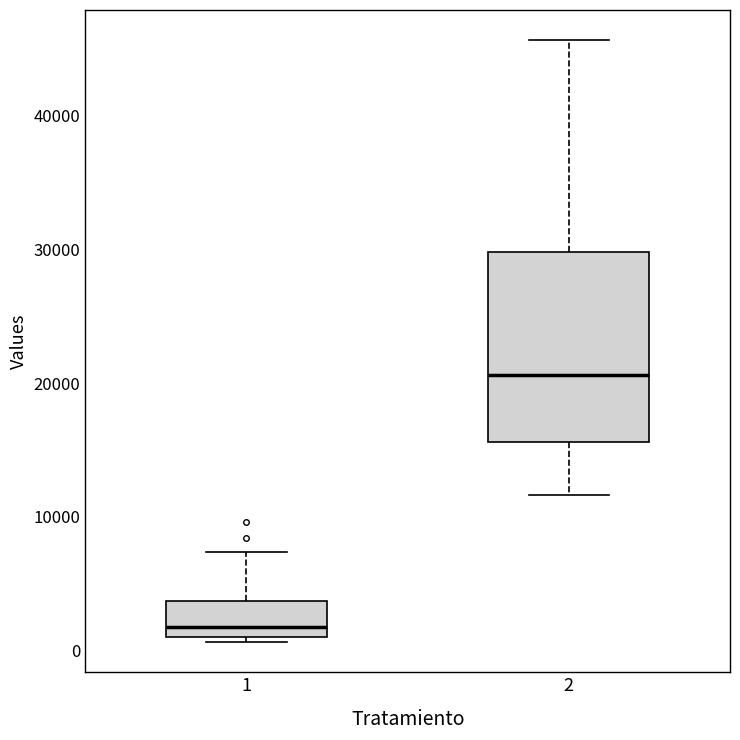

Reading left to right, read every box against the y-axis: the position of its median line, the range the box covers, and the ends of its whiskers. The values are not printed on the chart, so give them approximately, as read against the axis.

1: median 2000, box 1000 to 4000, whiskers 1000 (just below the box's lower edge) to 7000
2: median 21000, box 16000 to 30000, whiskers 12000 to 46000